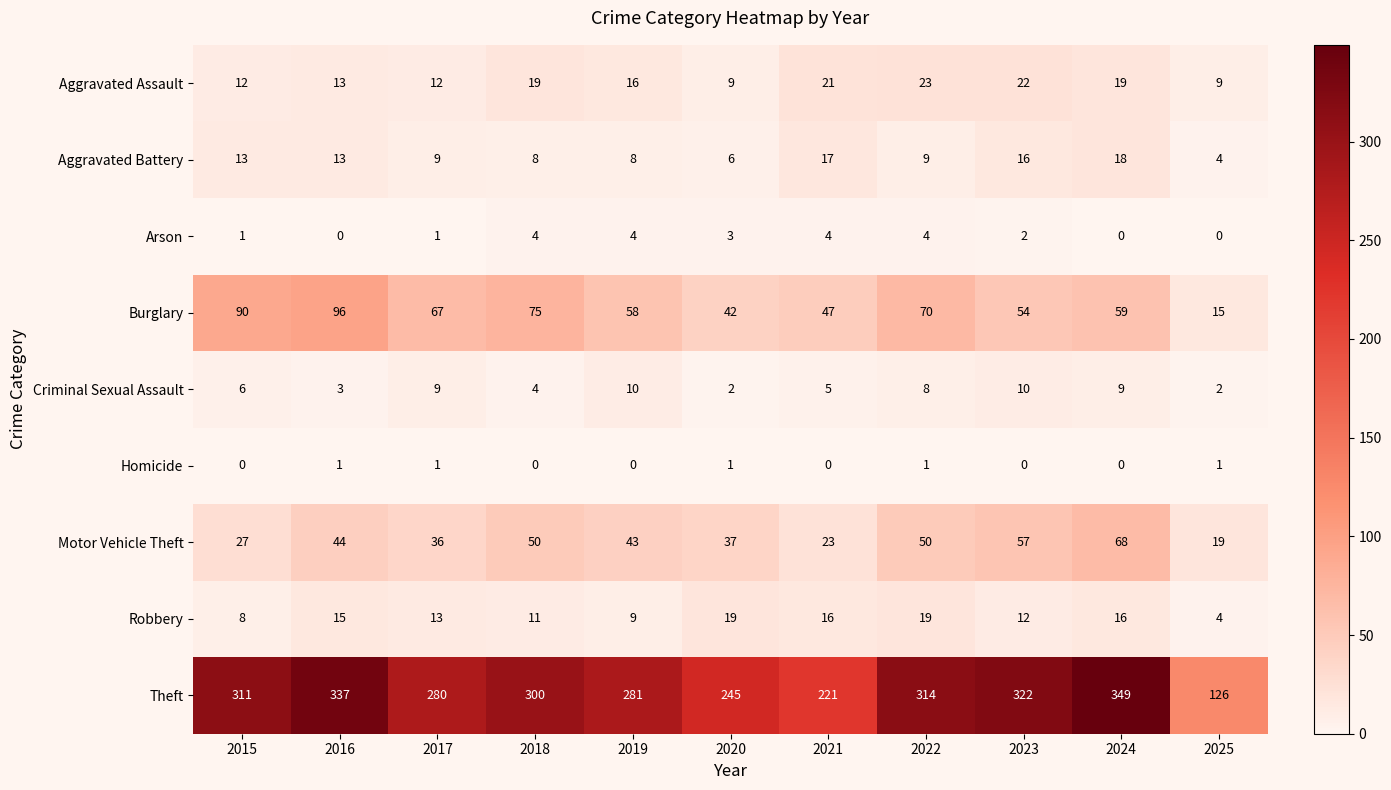

What is the difference between the highest and lowest values at 2025?

126